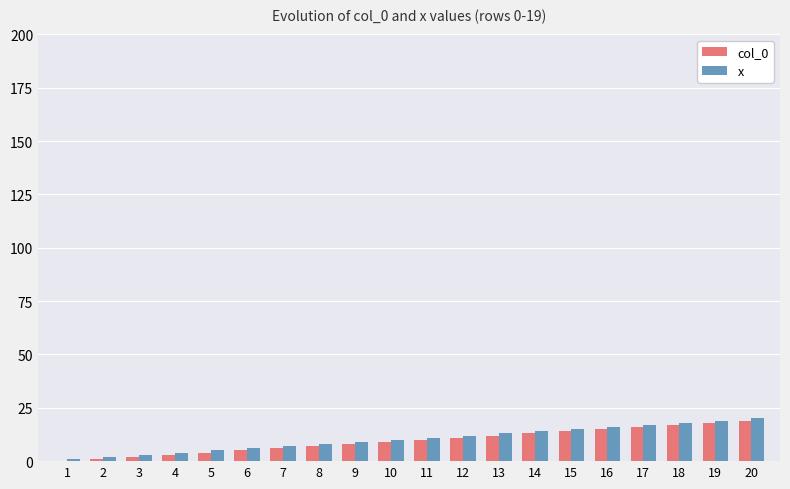

Is it true that x equals 8 at 18?

False